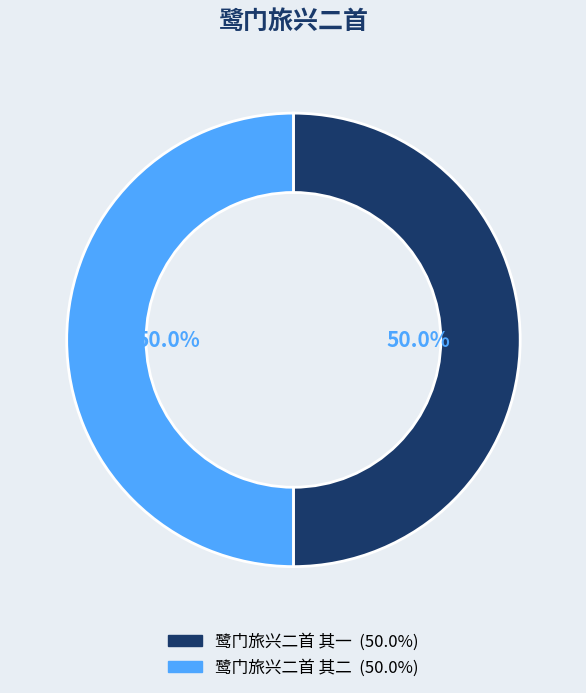

How many slices are in this pie chart?

2